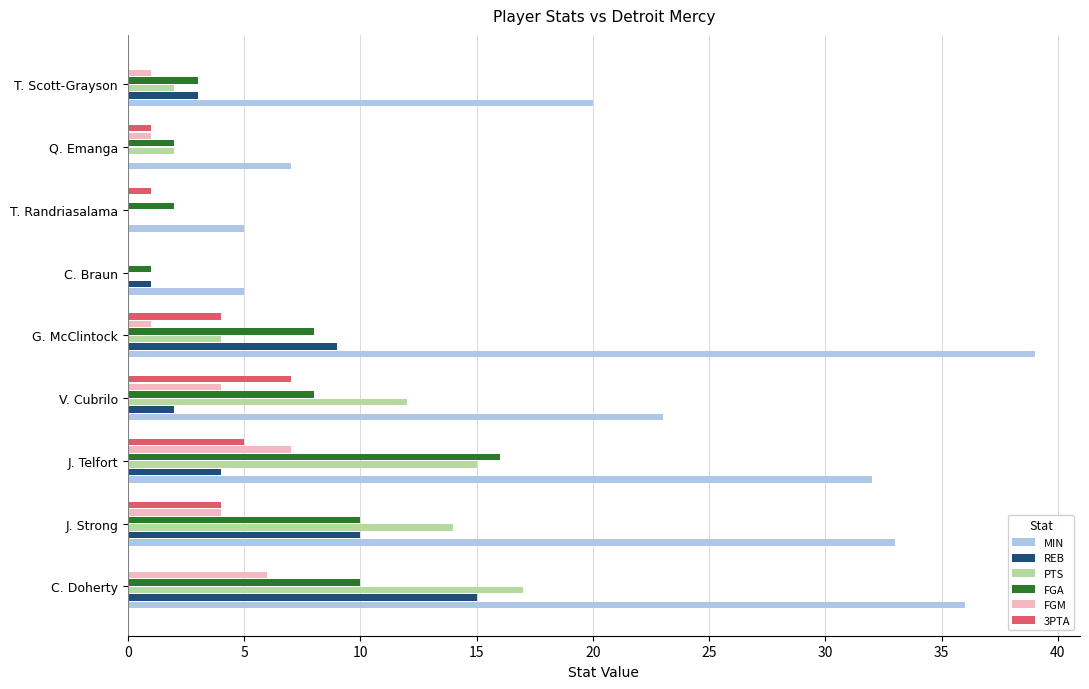

Count the number of categories in the chart.

9